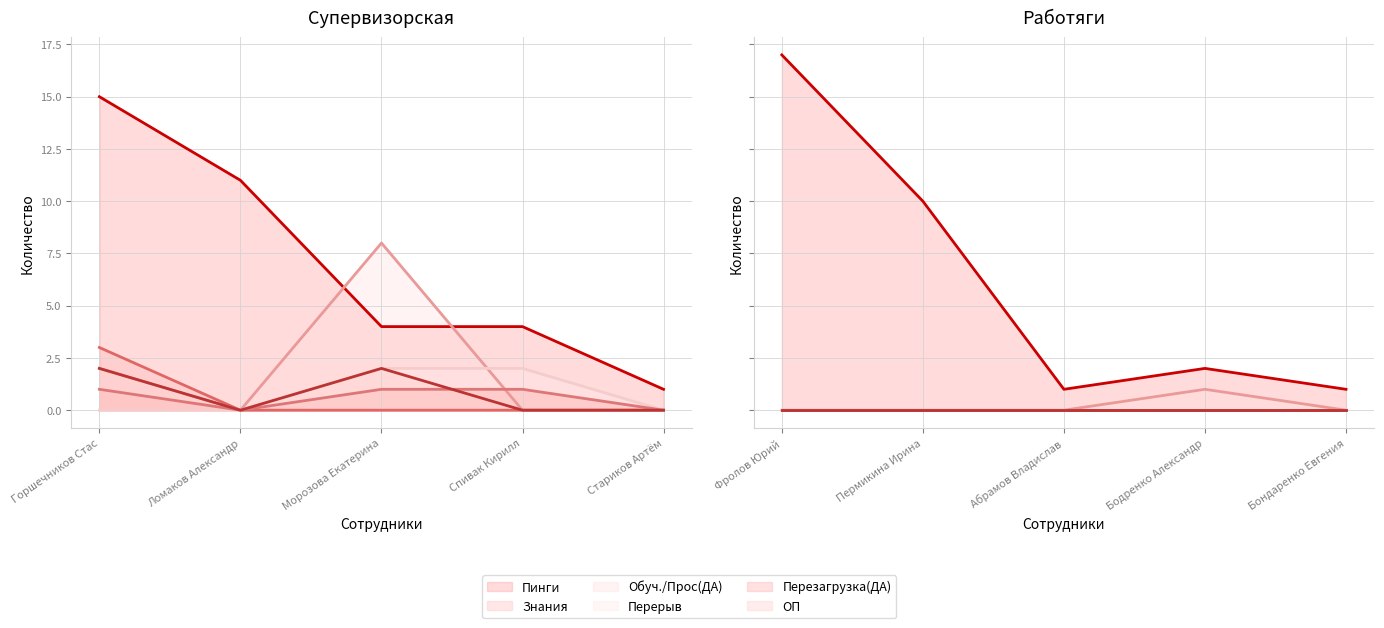

Is the value of Знания at Бондаренко Евгения greater than the value of Перерыв at Бондаренко Евгения?

No